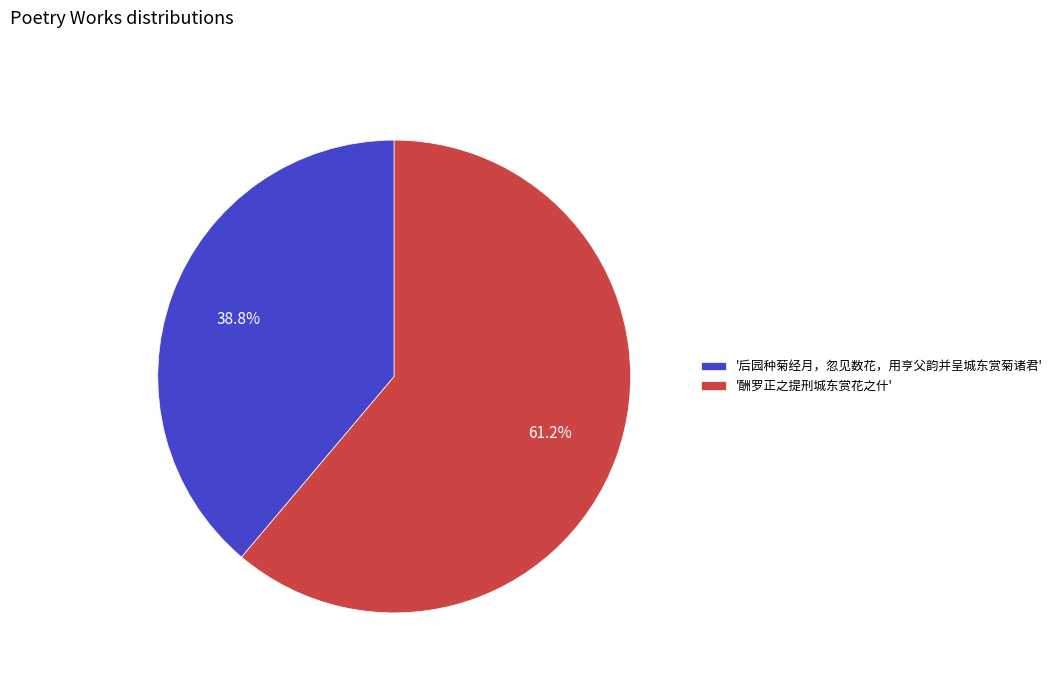

Which has a higher value, '酬罗正之提刑城东赏花之什' or '后园种菊经月，忽见数花，用亨父韵并呈城东赏菊诸君'?

'酬罗正之提刑城东赏花之什'